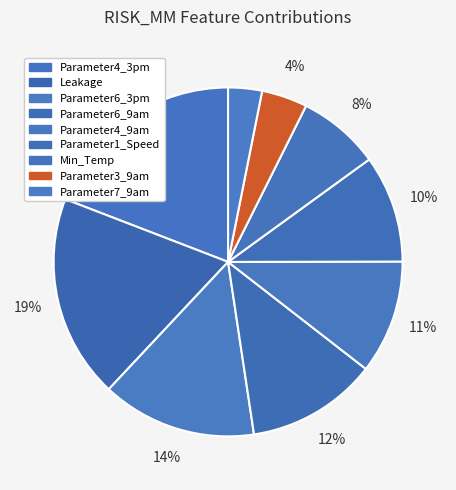

To the nearest percent, what is the difference between the largest and smallest slice percentages?

16%